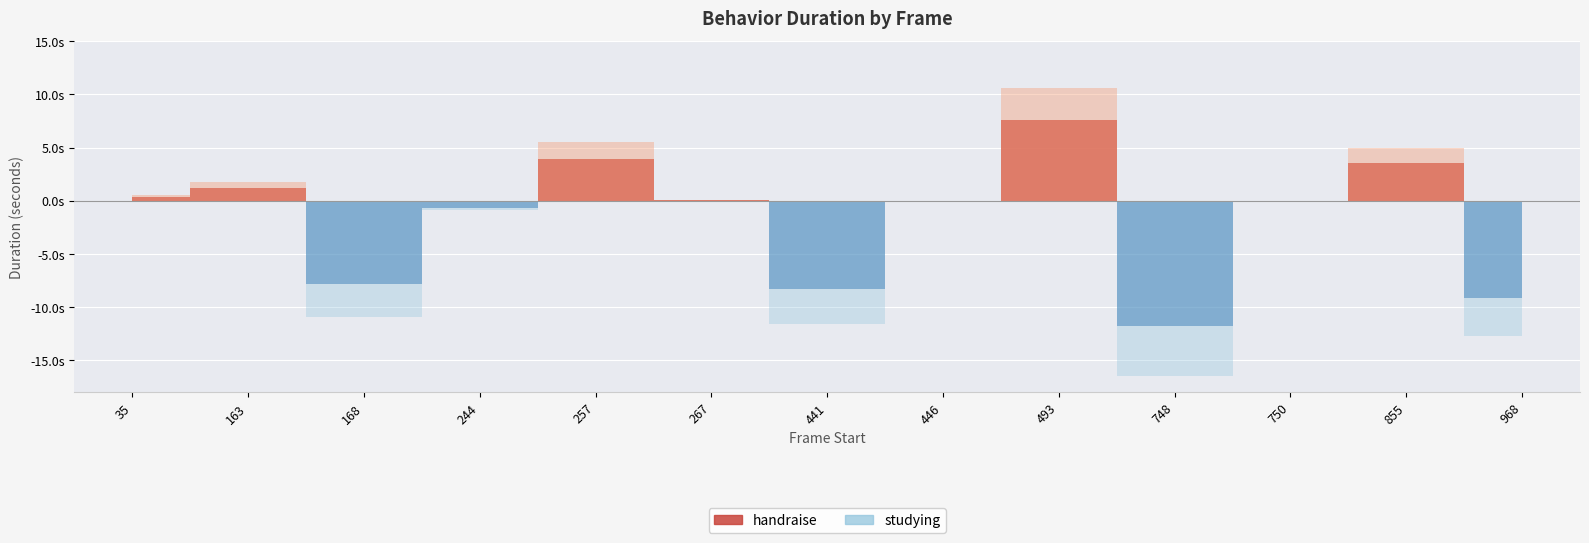

Which series has the largest total across all categories?

studying